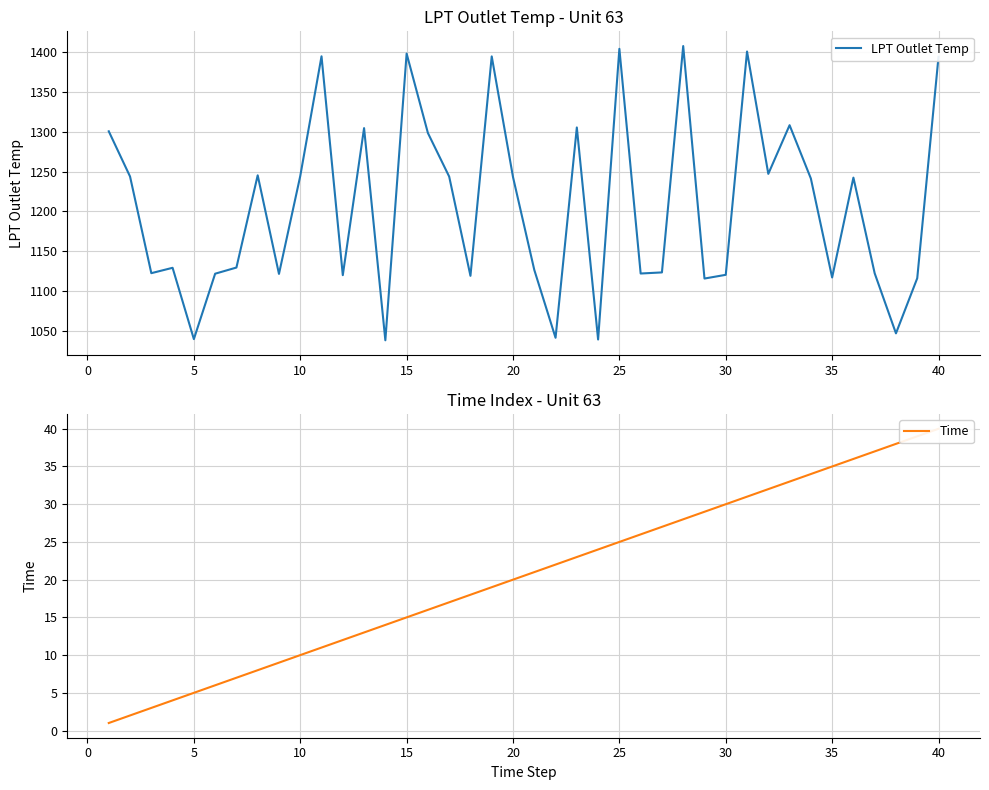

What is the maximum value for LPT Outlet Temp?

1407.7